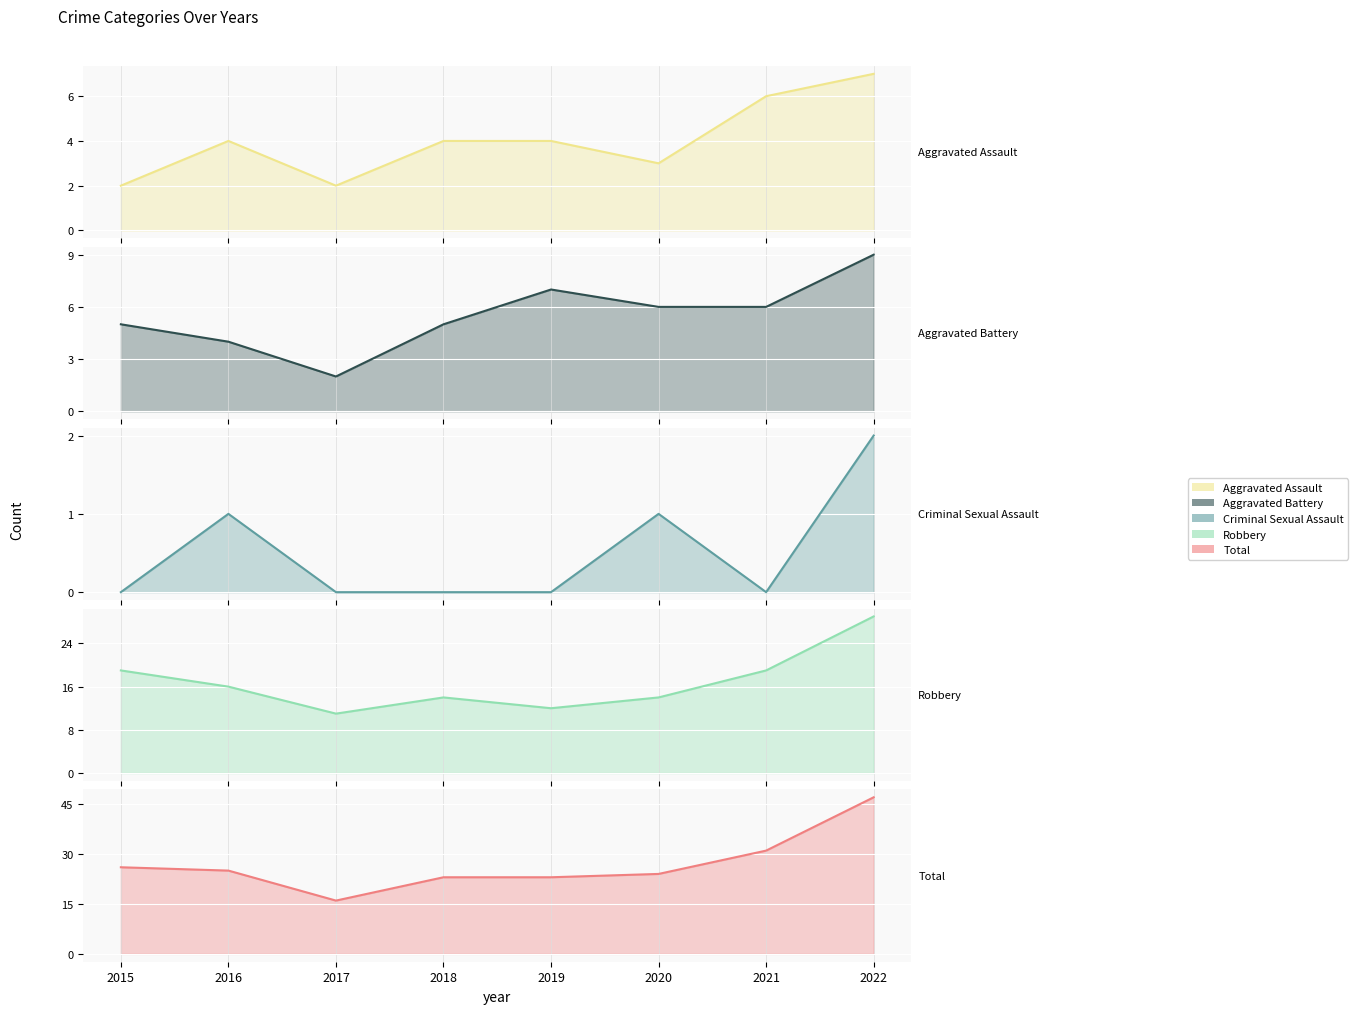

Where is Total nearest to the value 31?

2021